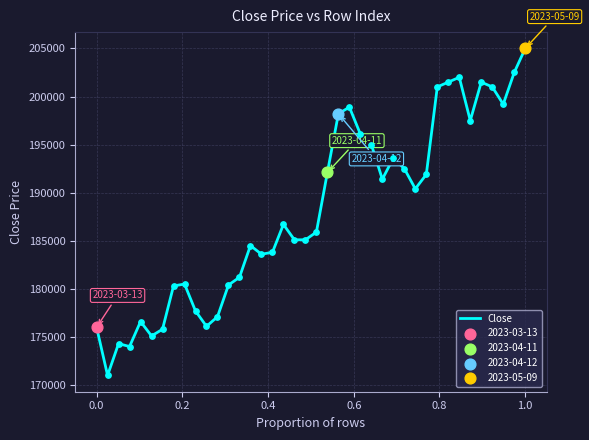

What is the minimum value shown in the chart?

171000